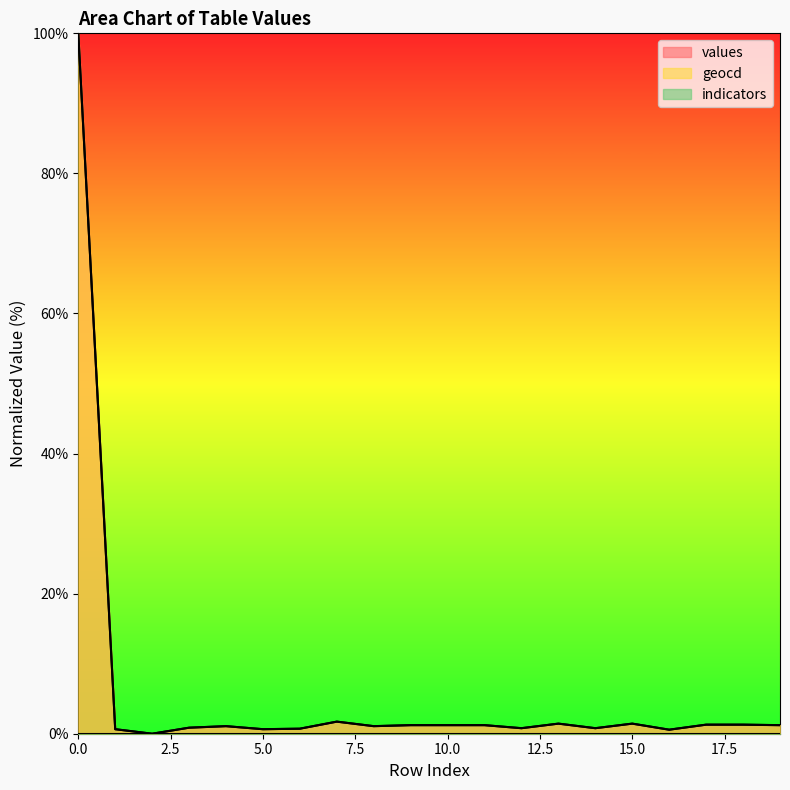

Which series has the largest total across all categories?

geocd